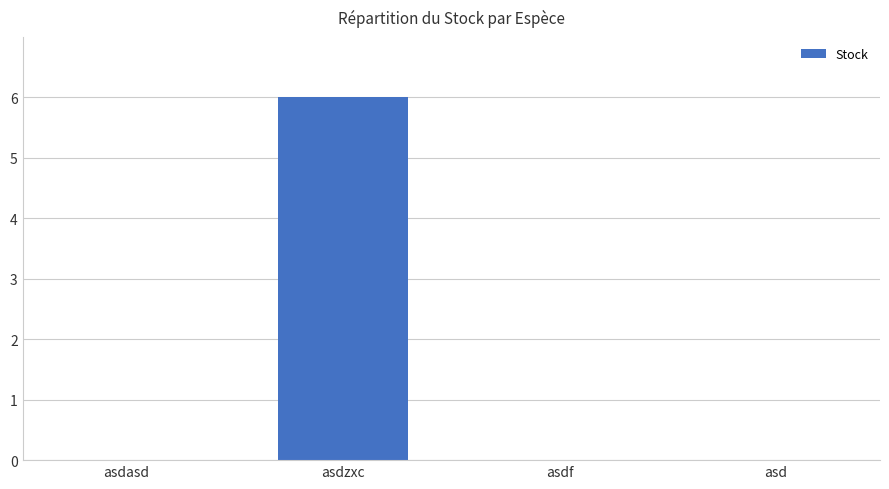

Reading left to right, what are all the values shown in this chart?

asdasd=0	asdzxc=6	asdf=0	asd=0